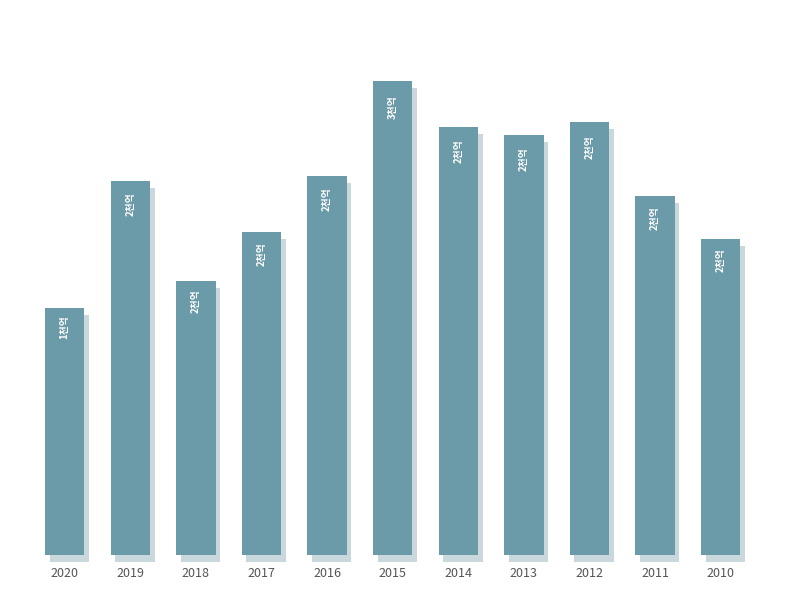

What is the maximum value shown in the chart?

270632772502